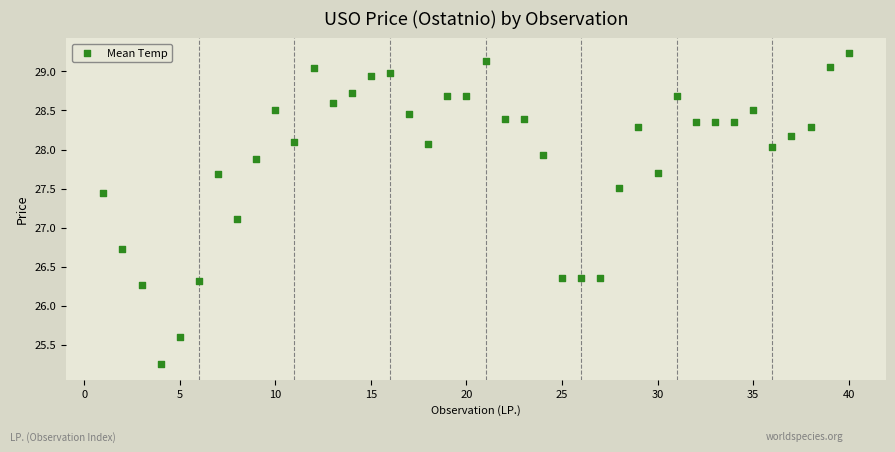

What Y value in the scatter plot is closest to 27?

27.1